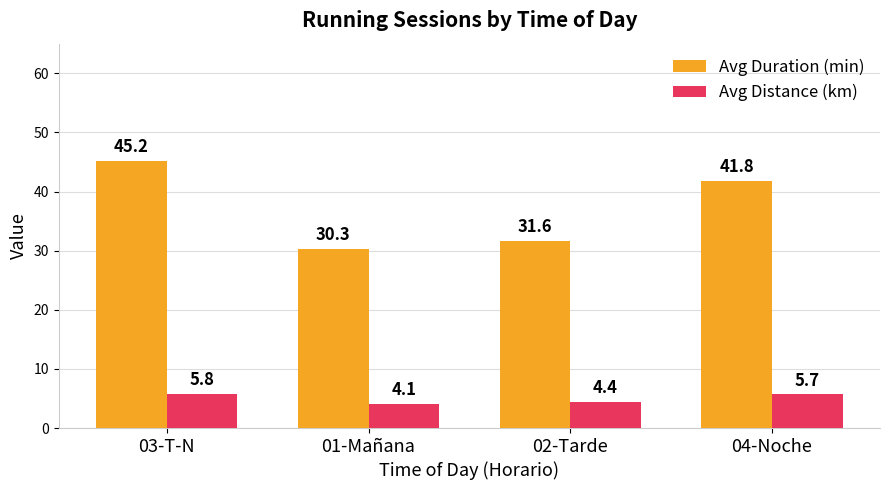

What is the minimum value for Avg Distance (km)?

4.1